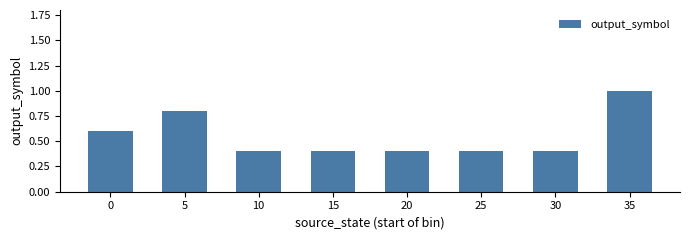

Between 15 and 35, which is larger?

35